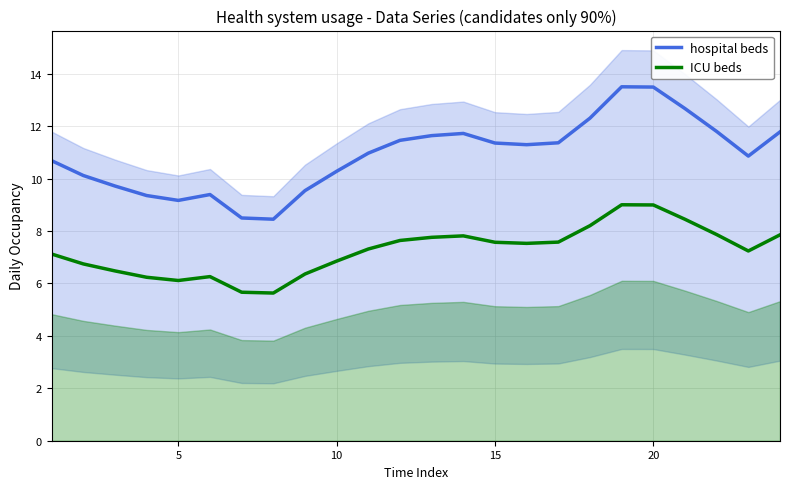

Count the number of categories in the chart.

24